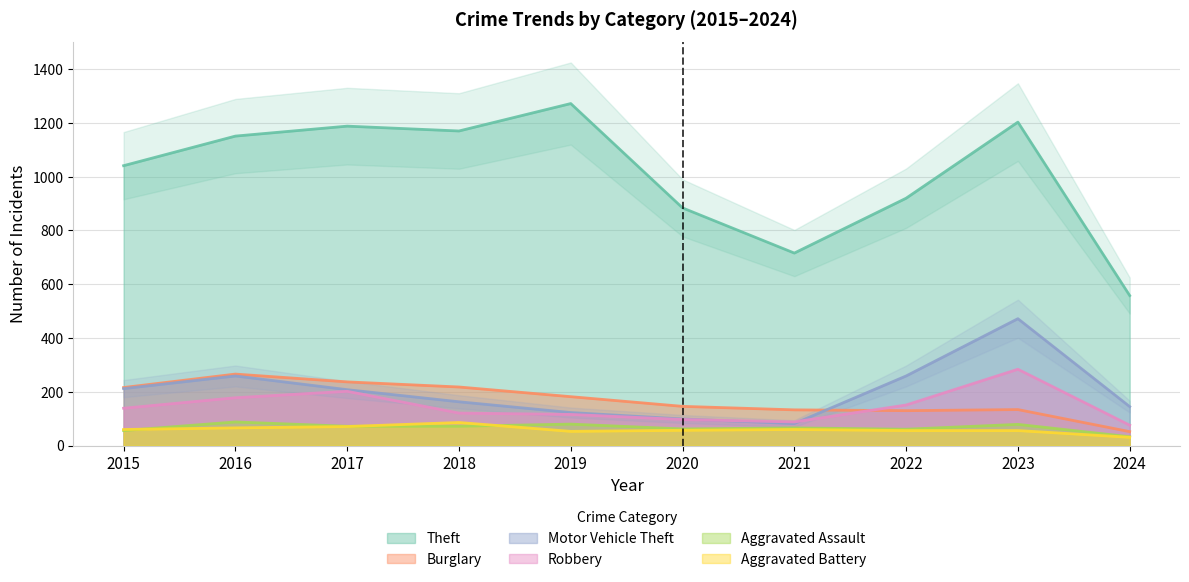

What are all the series names shown in the legend?

Theft, Burglary, Motor Vehicle Theft, Robbery, Aggravated Assault, Aggravated Battery